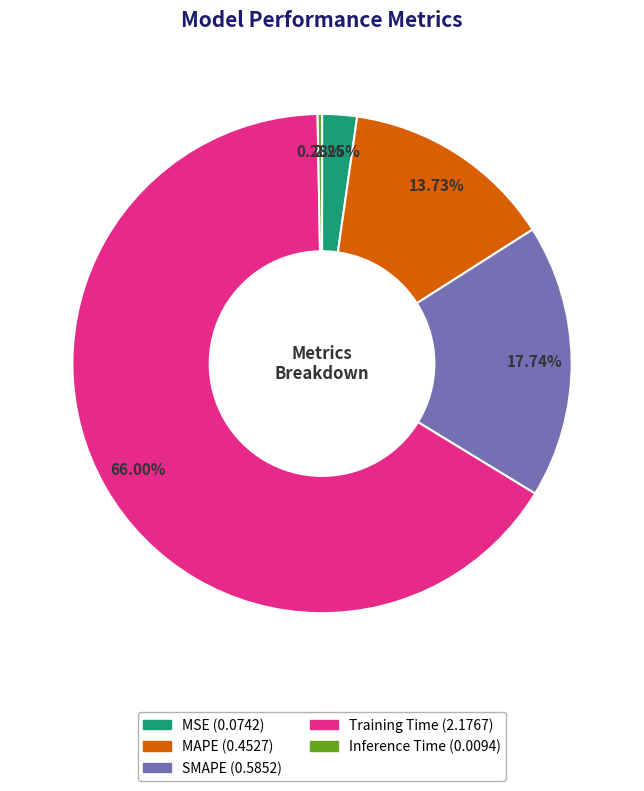

To the nearest percent, what is the difference between the largest and smallest slice percentages?

66%